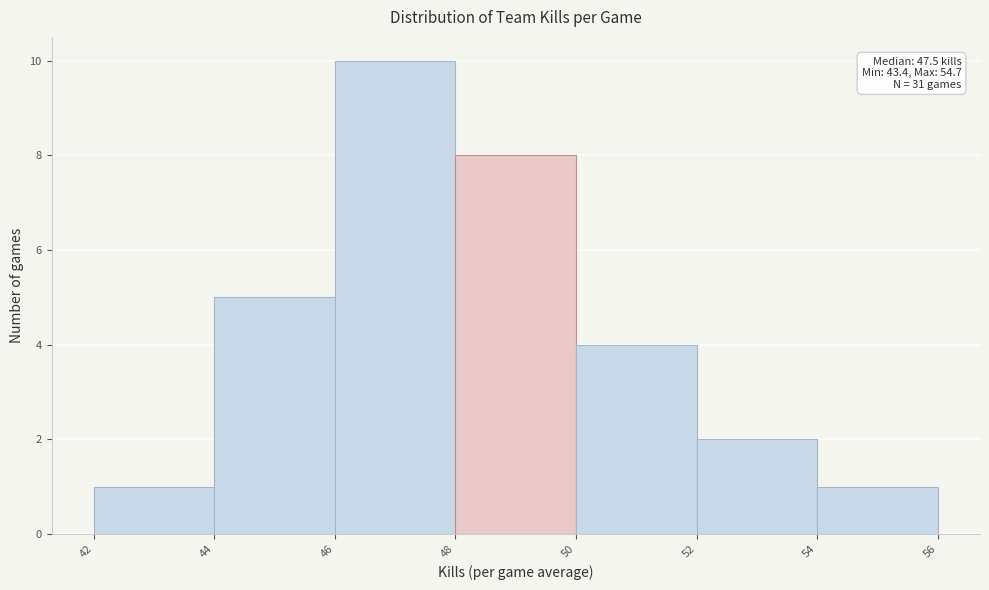

Which range on the x-axis has the tallest bar?

46 to 48